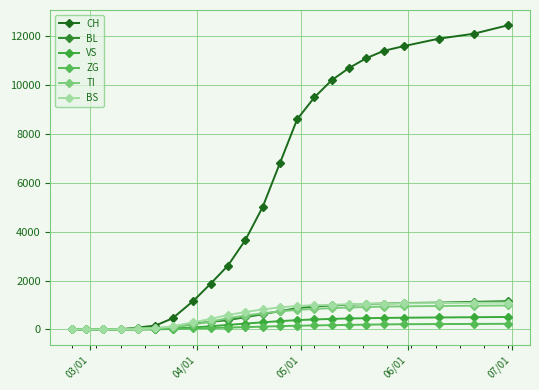

At how many categories does at least one series exceed 8447?

10